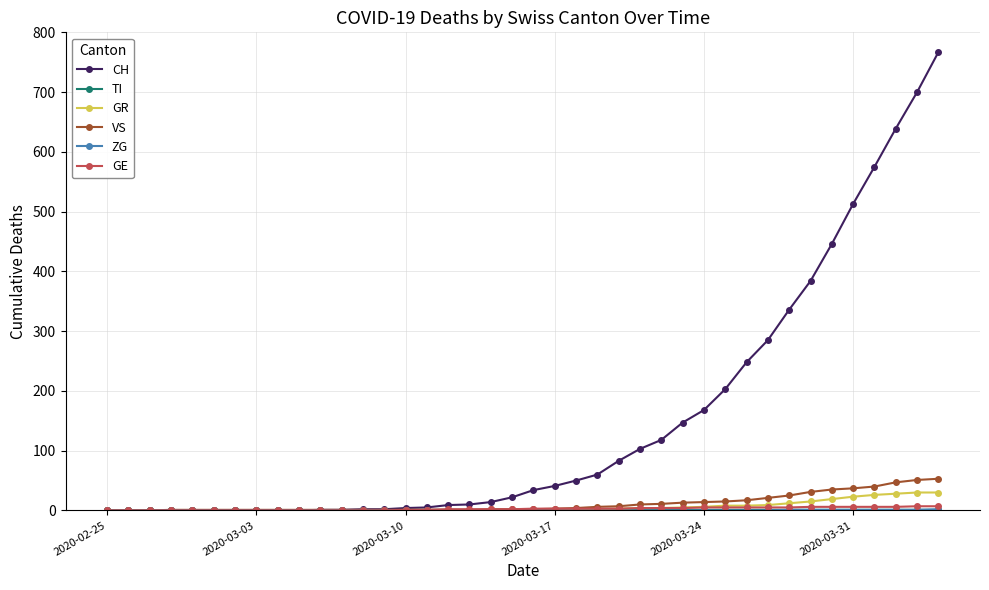

Which series has the largest total across all categories?

CH